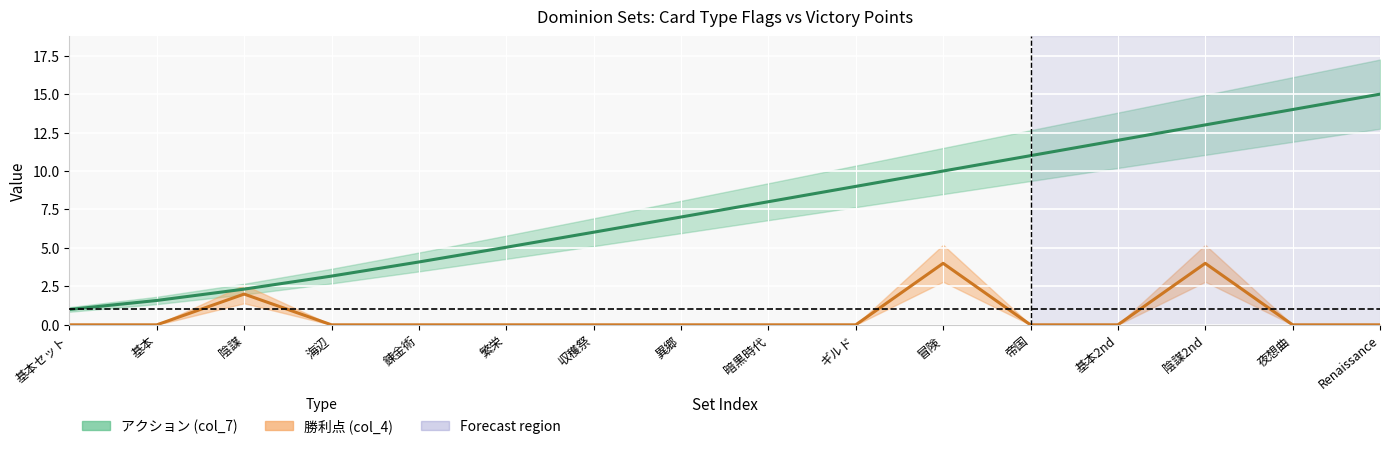

Reading left to right, what are all the values shown in this chart?

基本セット=0	基本=0	陰謀=2	海辺=0	錬金術=0	繁栄=0	収穫祭=0	異郷=0	暗黒時代=0	ギルド=0	冒険=4	帝国=0	基本2nd=0	陰謀2nd=4	夜想曲=0	Renaissance=0